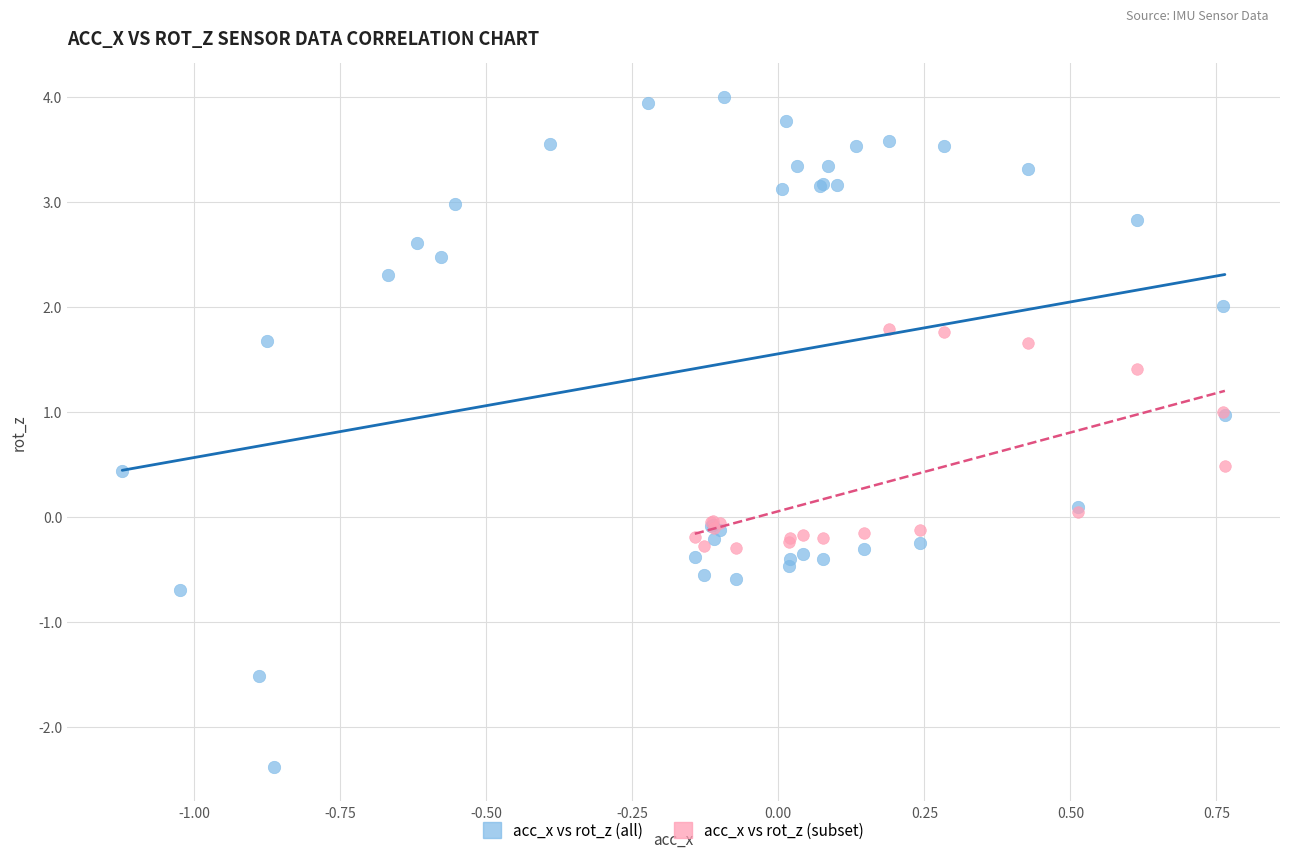

Which series contains the lowest Y value?

acc_x vs rot_z (all)